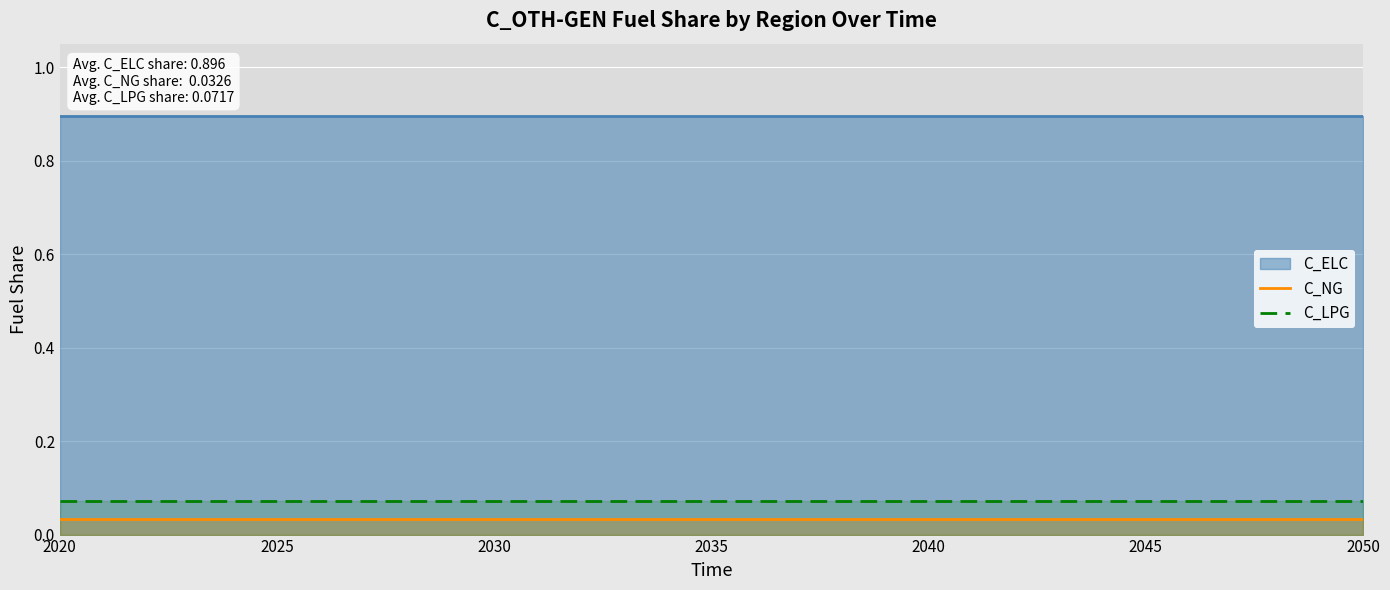

What is the sum of the C_LPG values at 2020 and 2035?

0.1